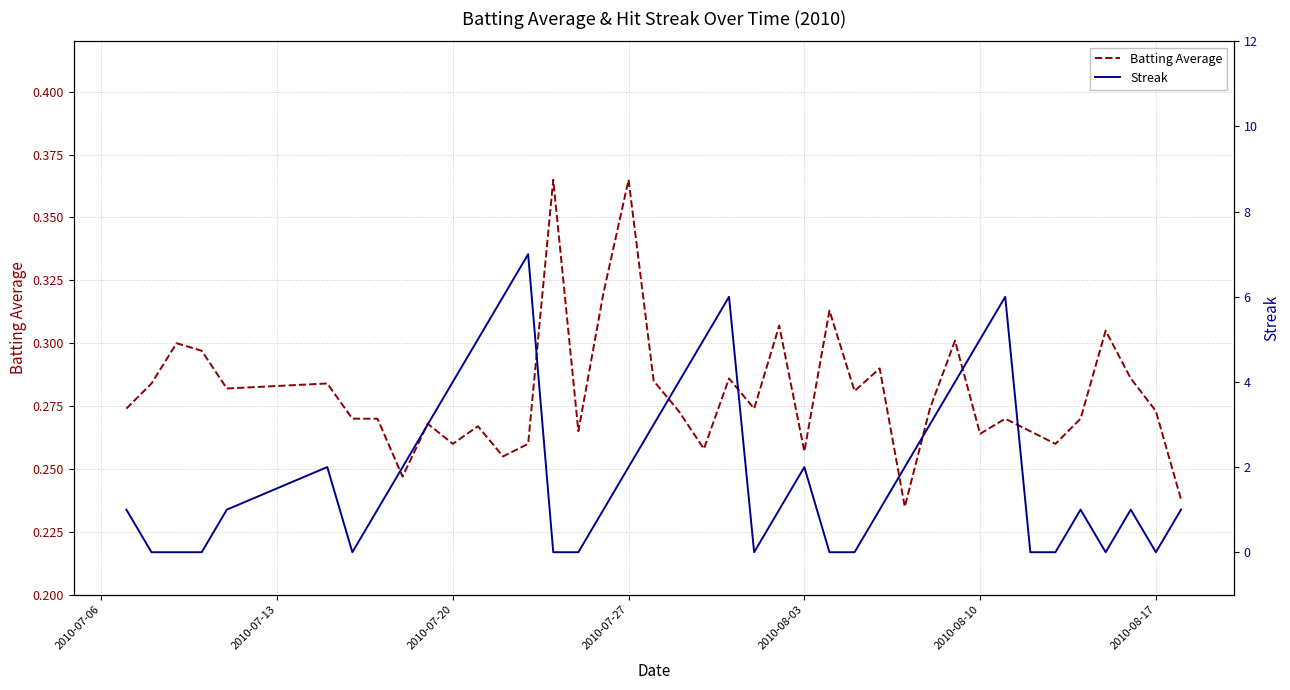

The Batting Average series shows 0.1 at 2010-07-20. True or false?

False